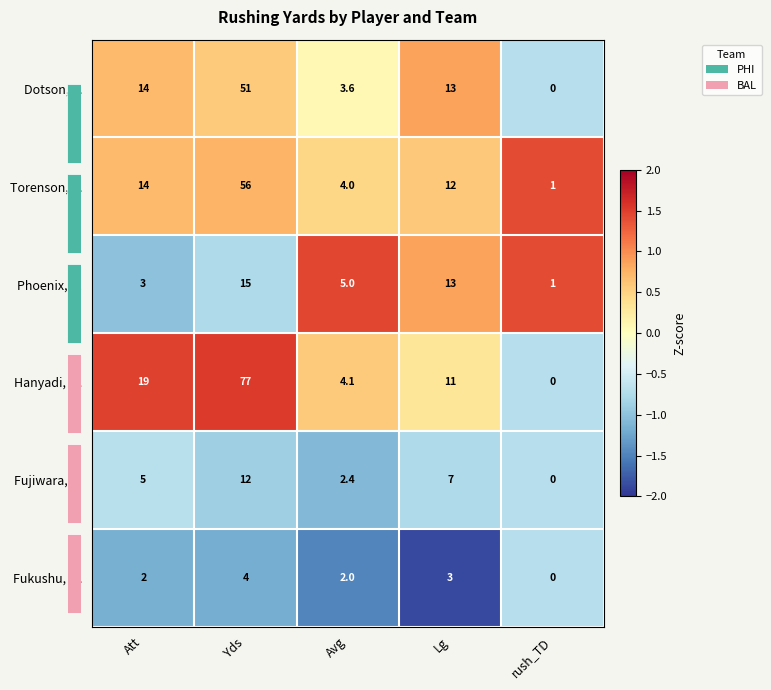

Is the value of Torenson, S. at Yds greater than the value of Phoenix, B. at Avg?

Yes